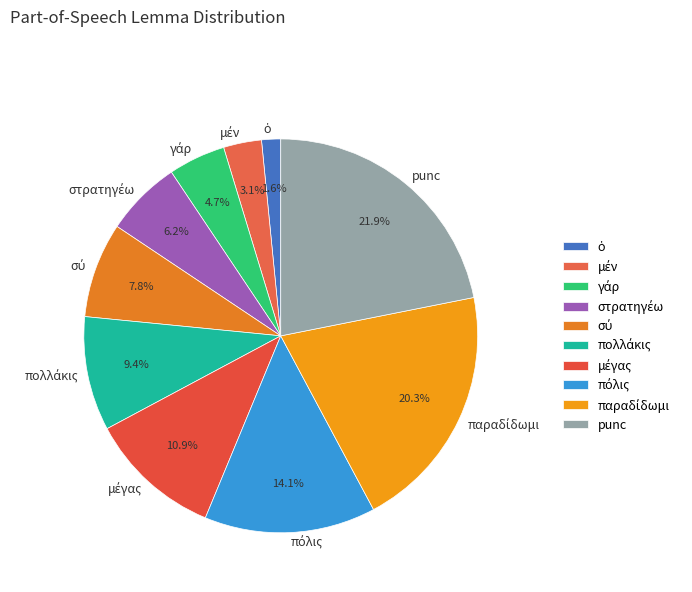

Is there a majority slice in this chart?

No